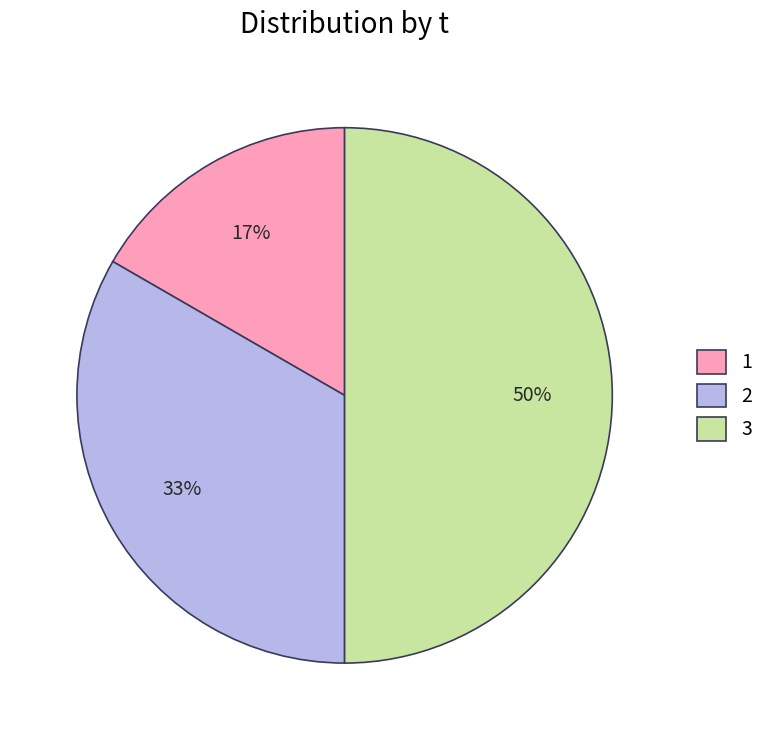

Does 2 account for over 50% of the chart?

No